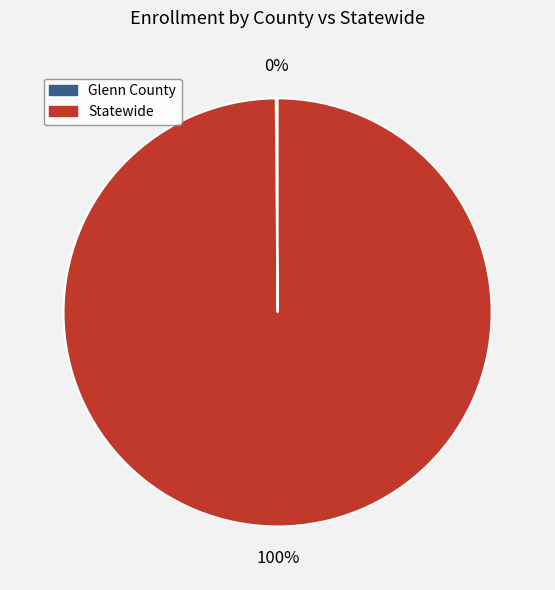

What percentage is the Statewide slice, to the nearest percent?

100%